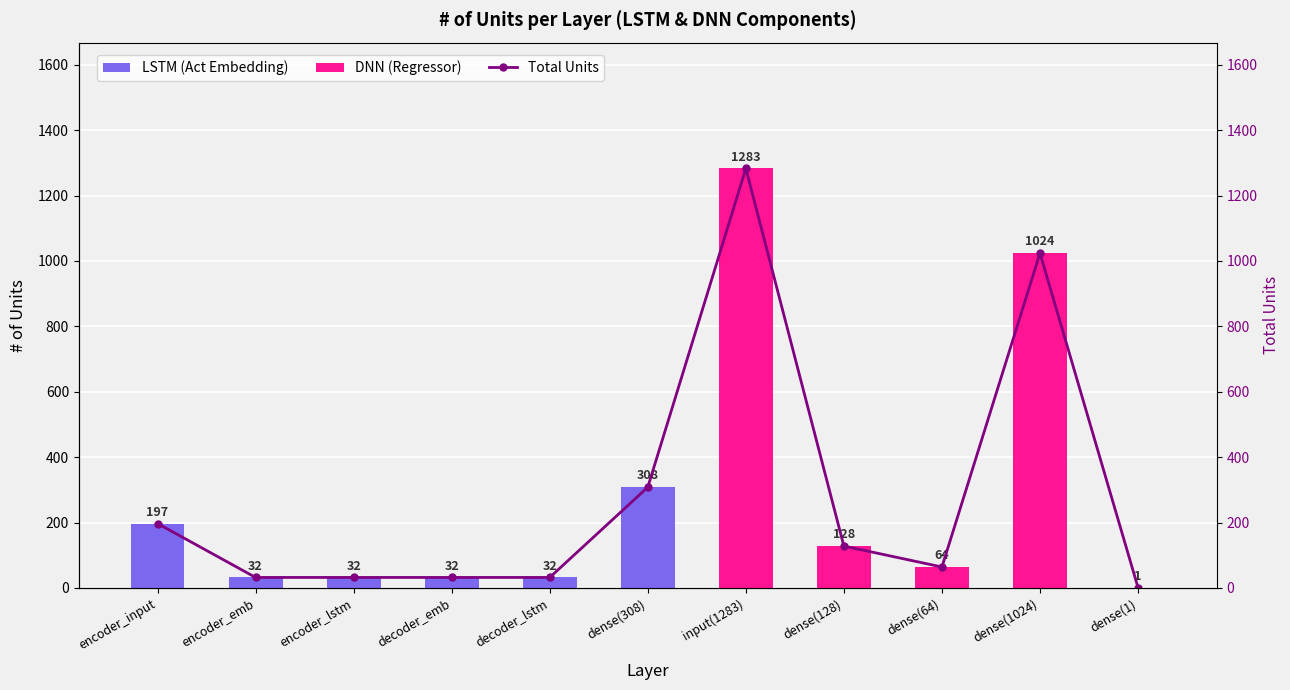

How many groups of bars are there?

11